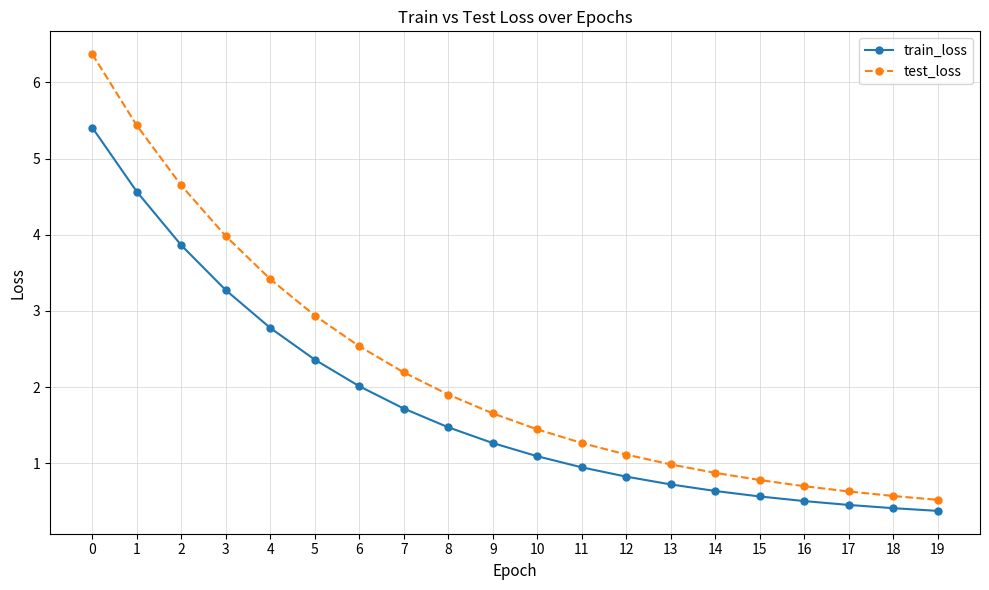

True or false: train_loss and test_loss intersect in this chart.

False